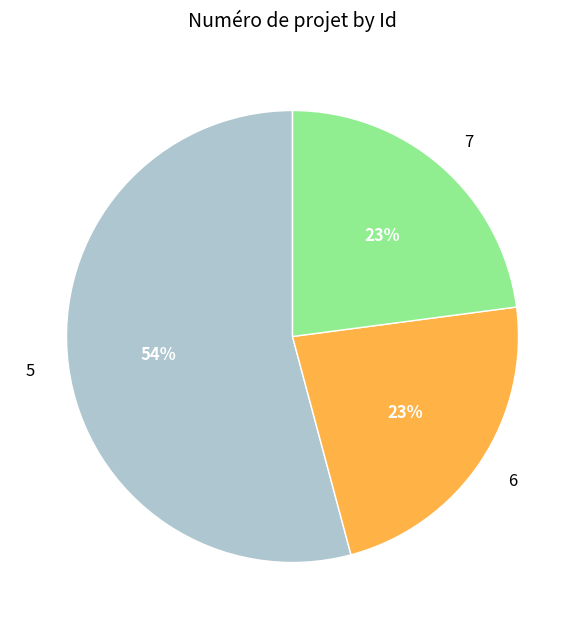

Do 7 and 6 together represent more than half of the pie?

No